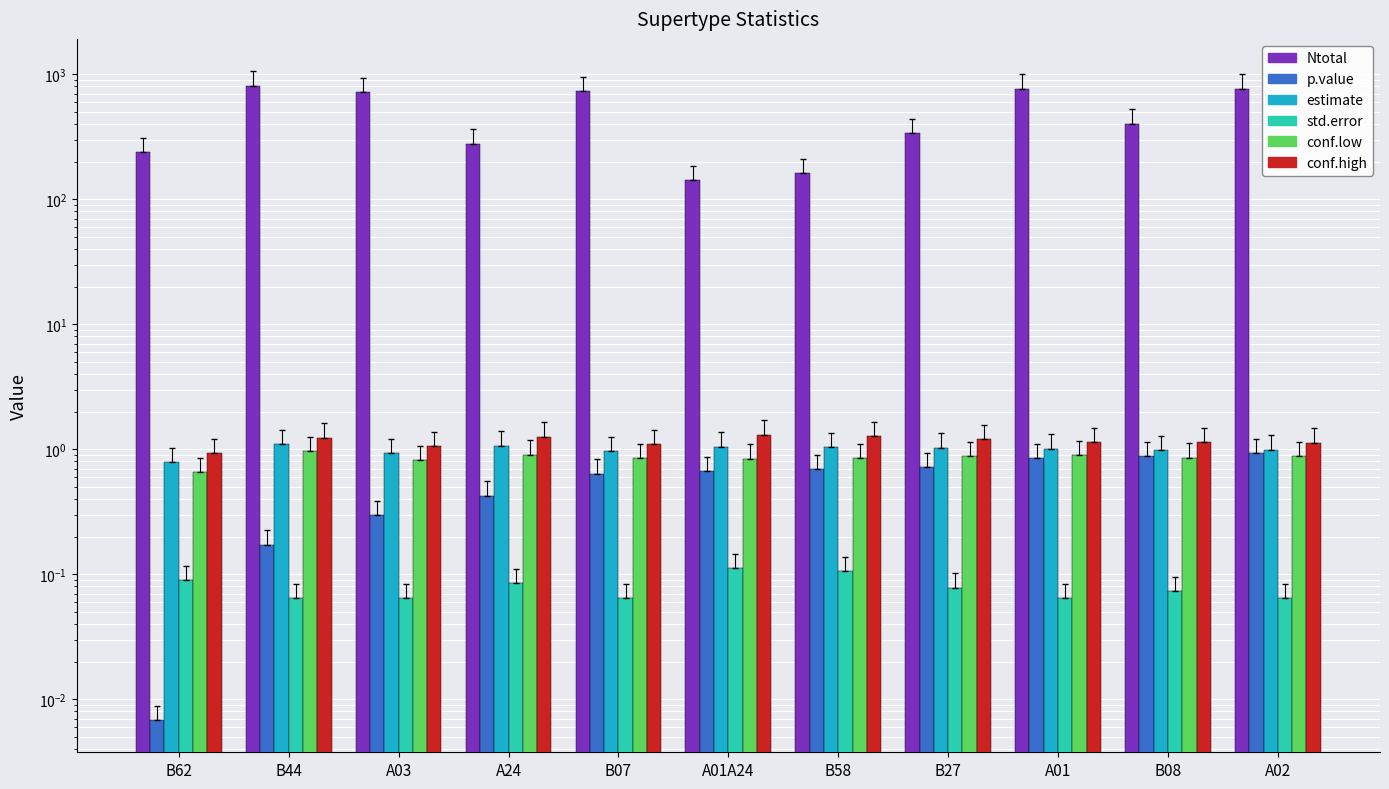

How many groups of bars are there?

11